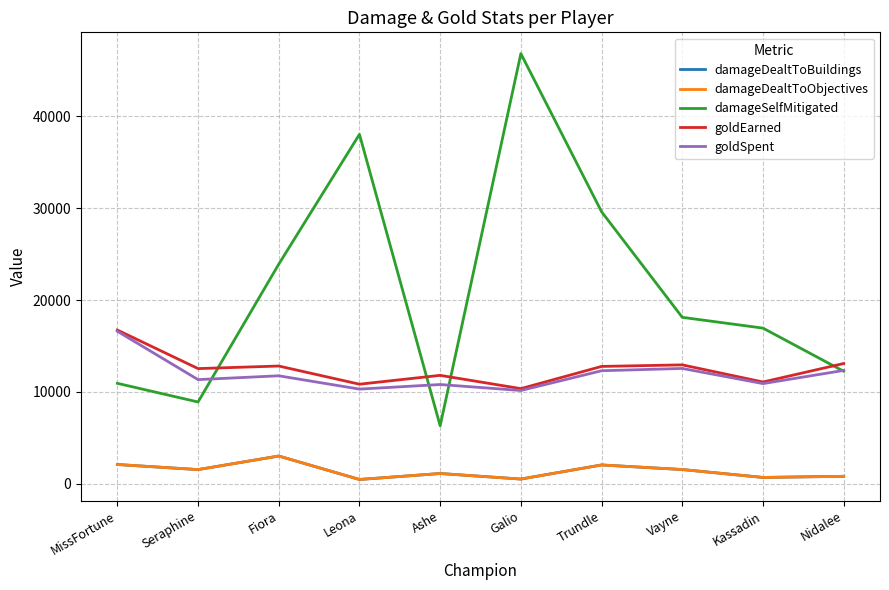

What is the value of the goldEarned point at the 7th from the left?

12771